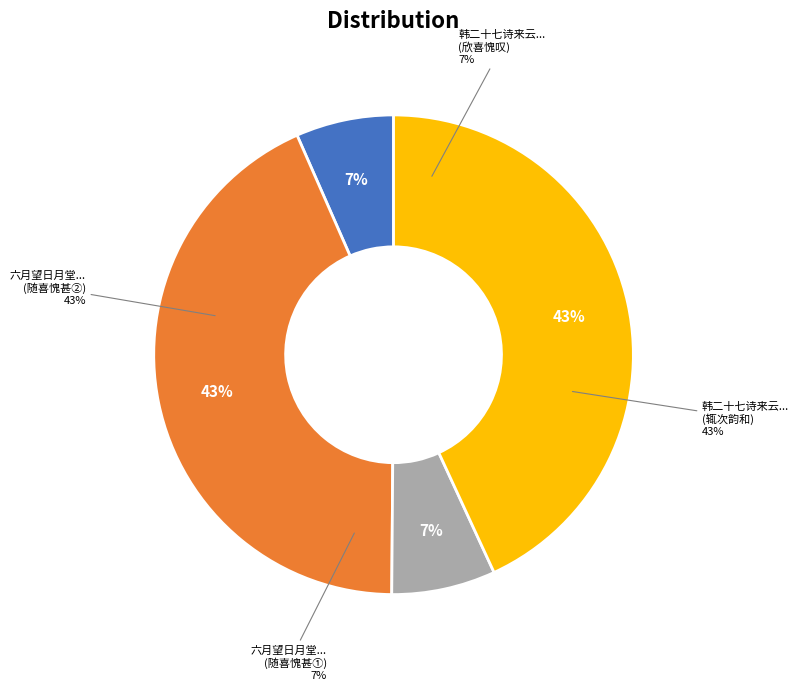

What percentage is the 六月望日月堂老禅示仆众偈随喜愧甚 slice, to the nearest percent?

7%